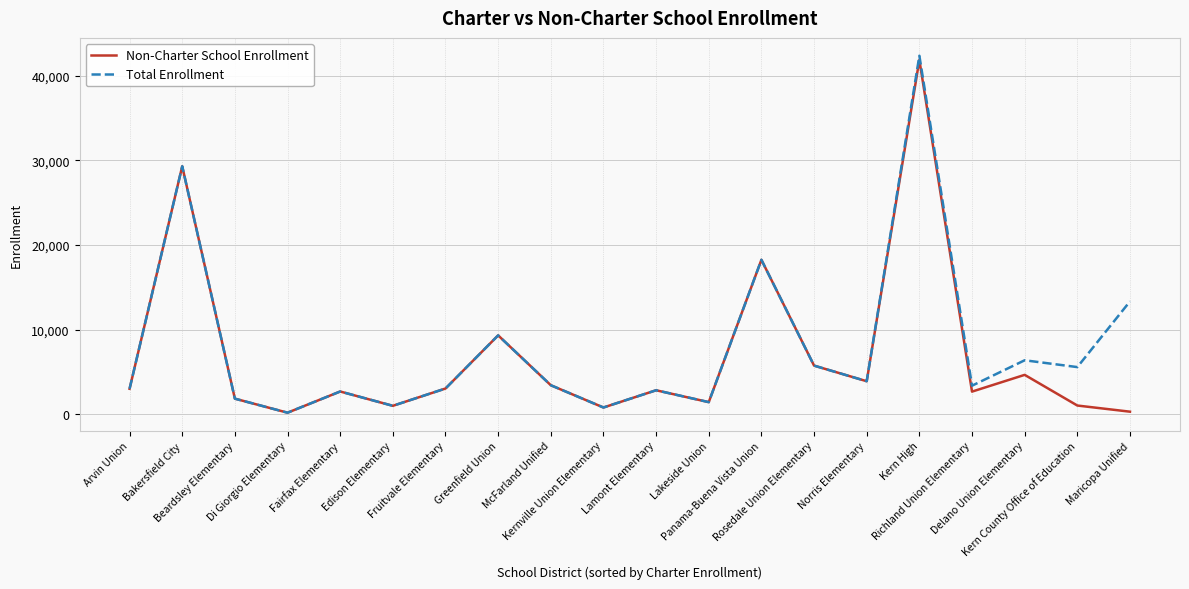

The value of Non-Charter School Enrollment at McFarland Unified is 3445. True or false?

True